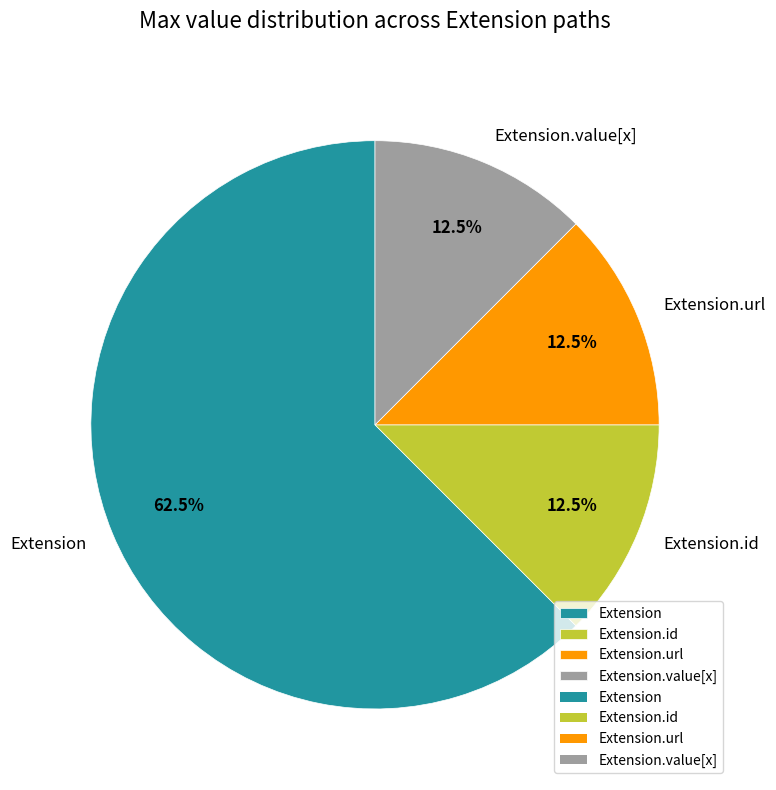

Which category accounts for the majority?

Extension